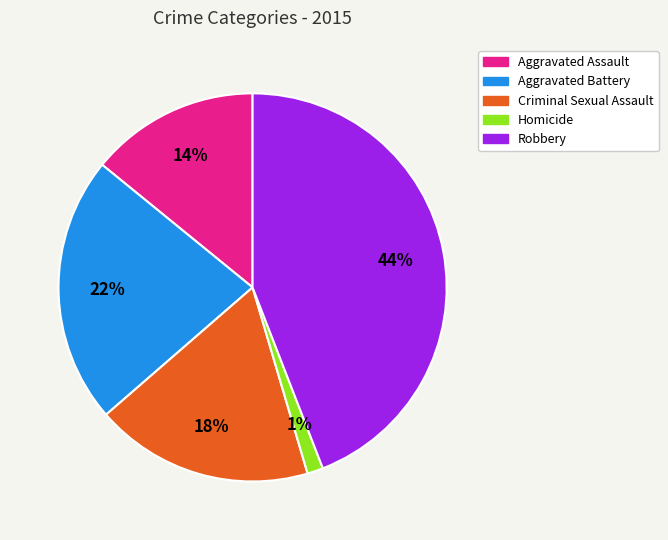

Is it true that Homicide is 1% of the pie?

True